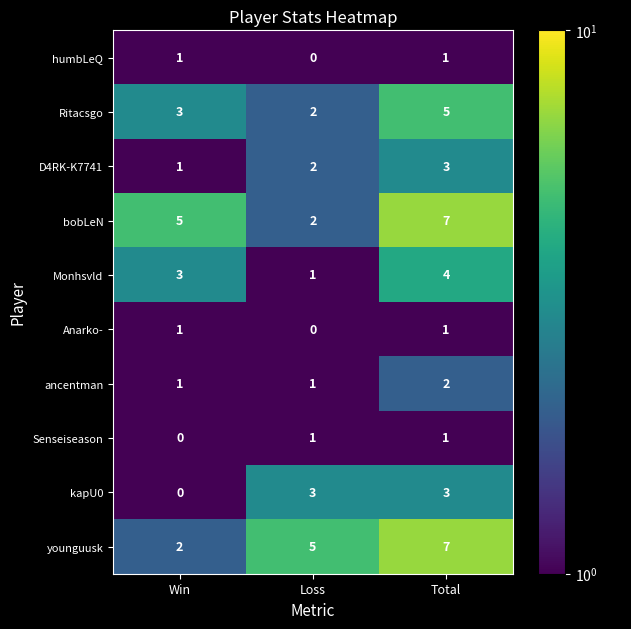

The value of bobLeN at Win is 5. True or false?

True